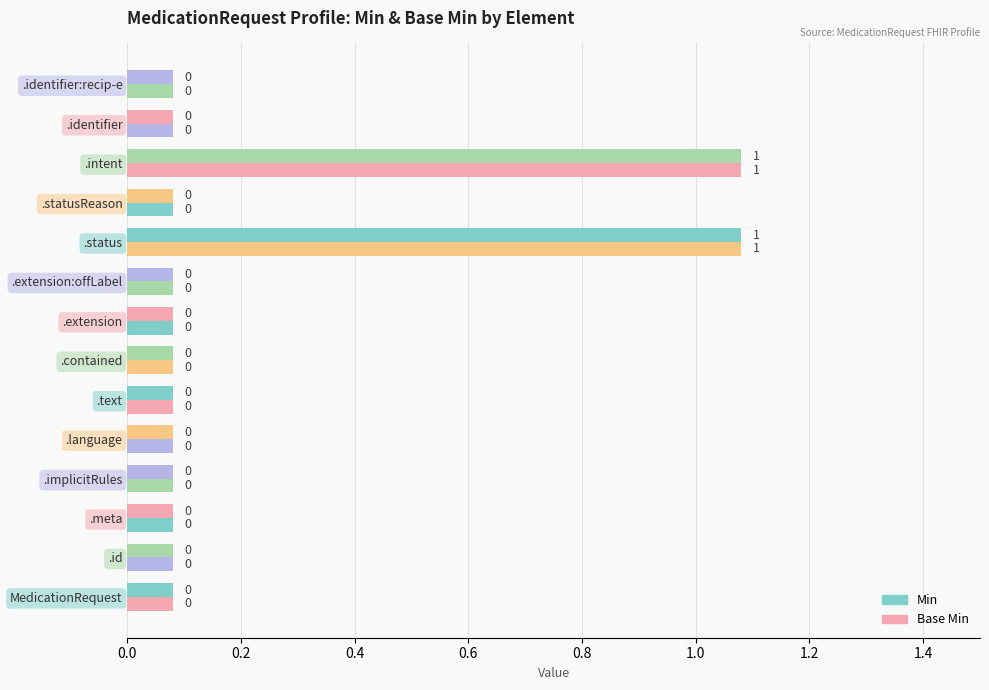

What are all the series names shown in the legend?

Min, Base Min